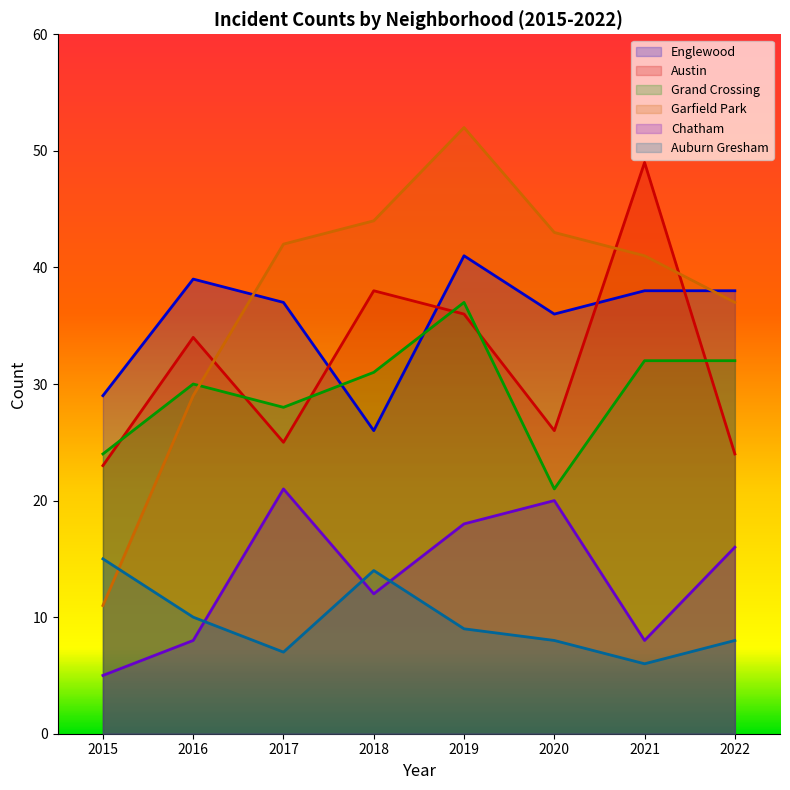

List the series in order of their peak value, lowest first.

Auburn Gresham, Chatham, Grand Crossing, Englewood, Austin, Garfield Park